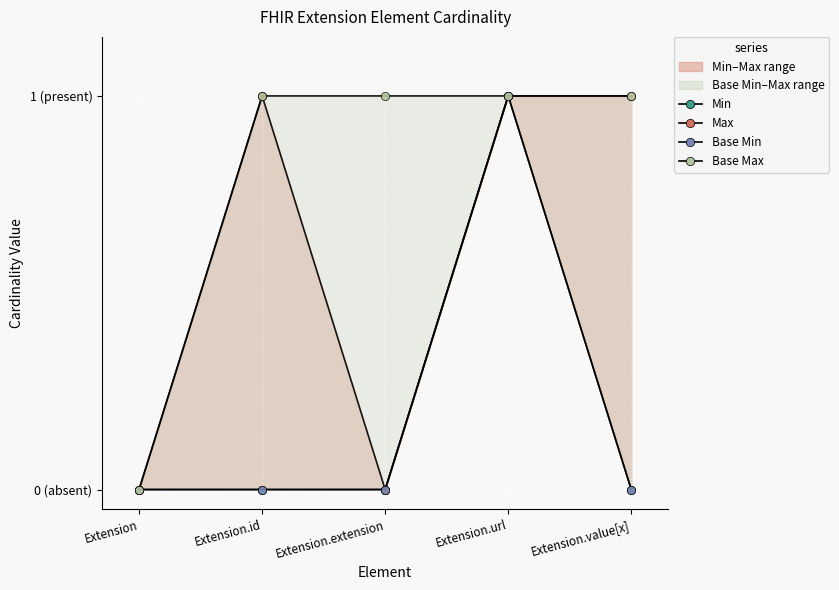

What is the value of the Base Max point at the 4th from the left?

1